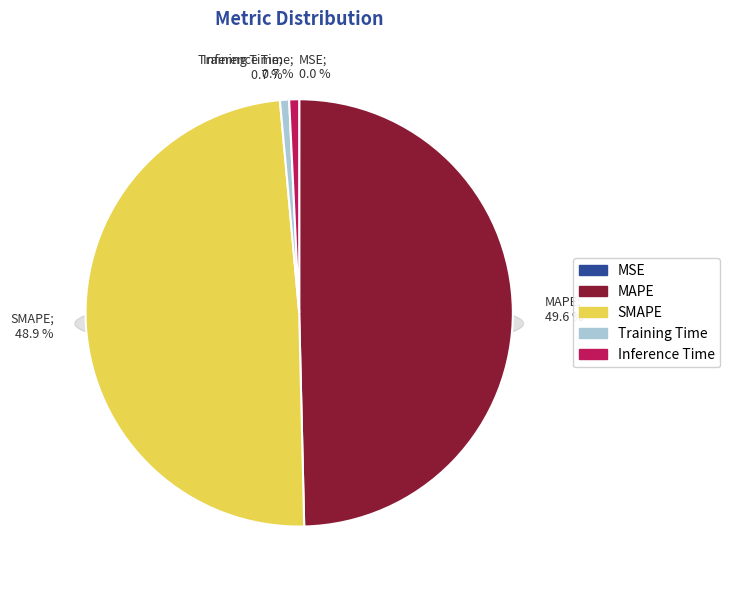

True or false: MAPE accounts for 56% of the total.

False